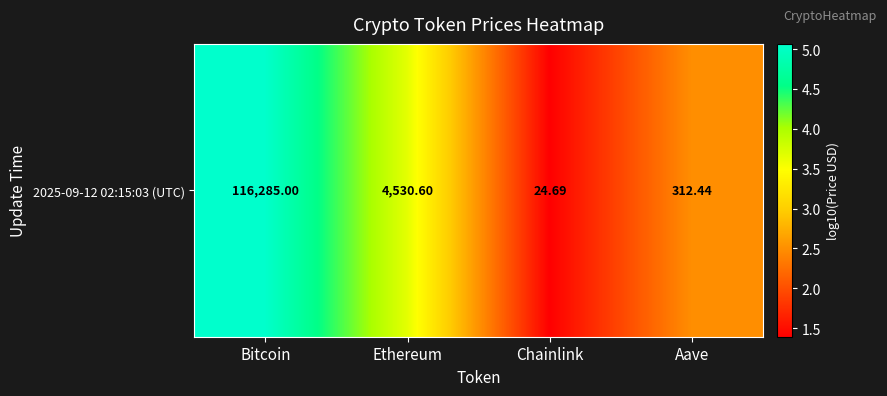

What is the difference between the maximum and minimum values?

3.7